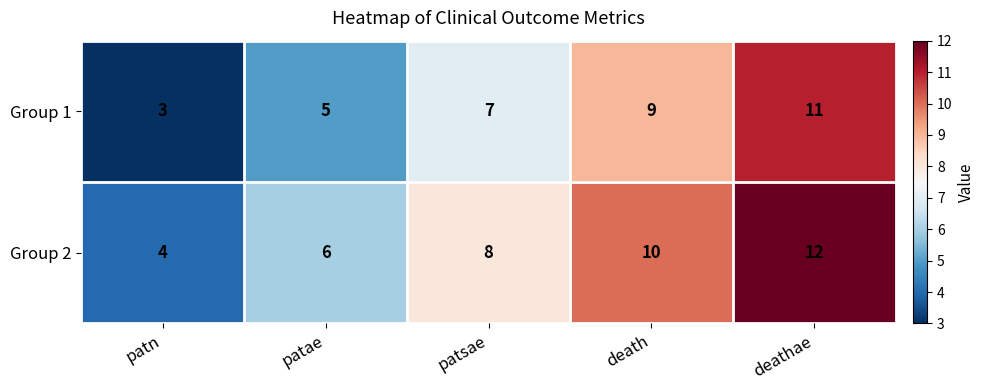

Reading left to right, extract all data points from this chart.

Group 1: patn=3	patae=5	patsae=7	death=9	deathae=11
Group 2: patn=4	patae=6	patsae=8	death=10	deathae=12